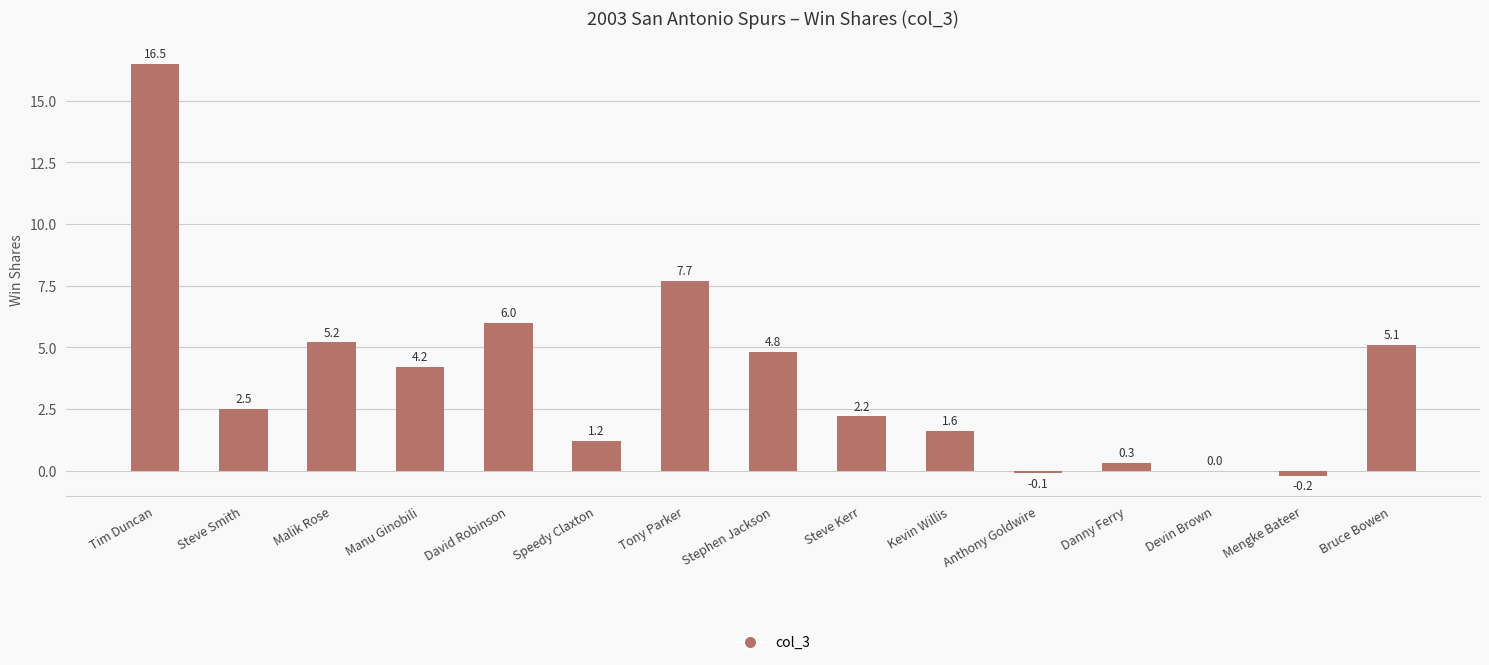

What is the sum of all values?

57.0